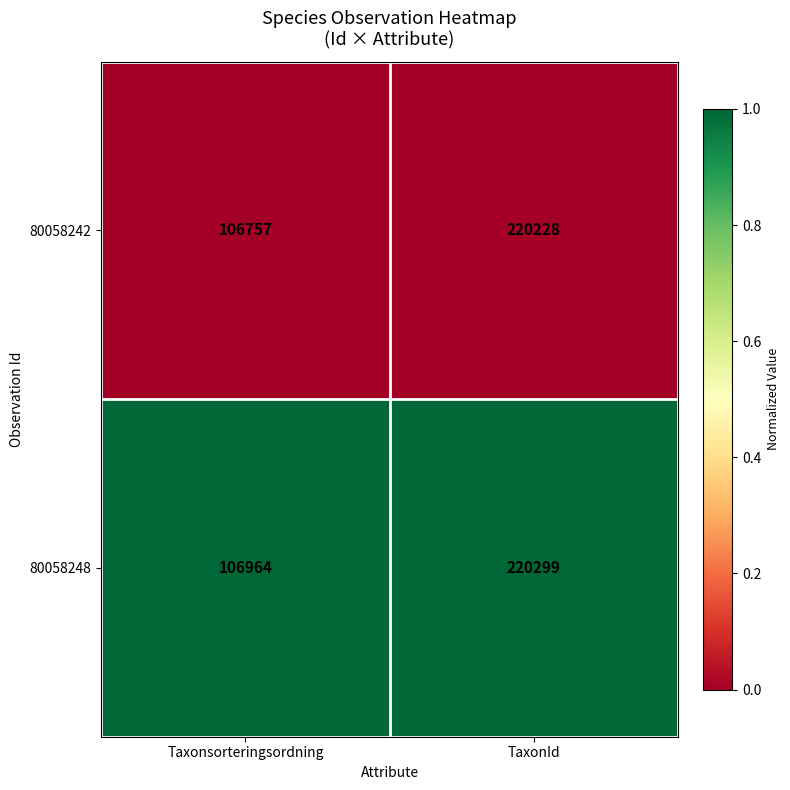

Reading left to right, list all the values displayed in this chart.

80058242: Taxonsorteringsordning=106757	TaxonId=220228
80058248: Taxonsorteringsordning=106964	TaxonId=220299